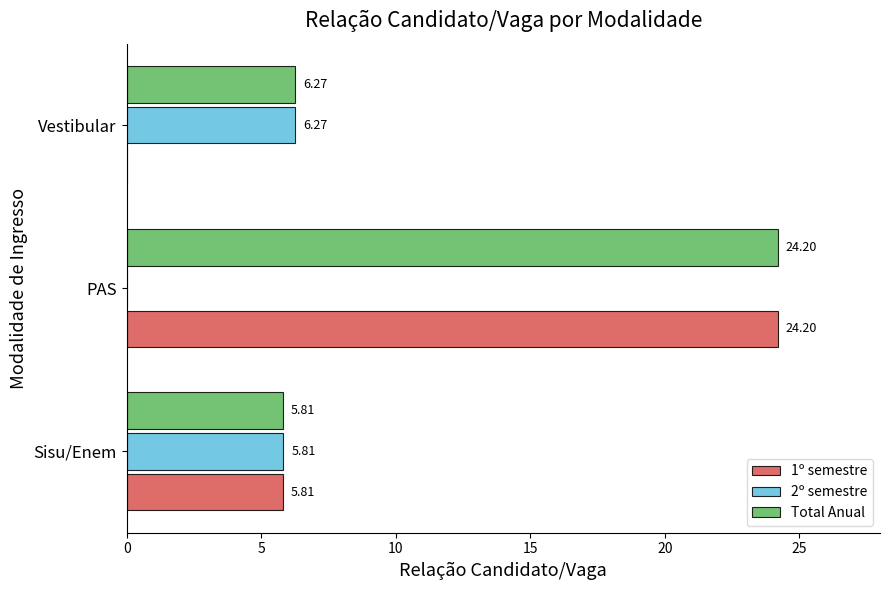

What is the sum of the 2º semestre values at PAS and Sisu/Enem?

5.8